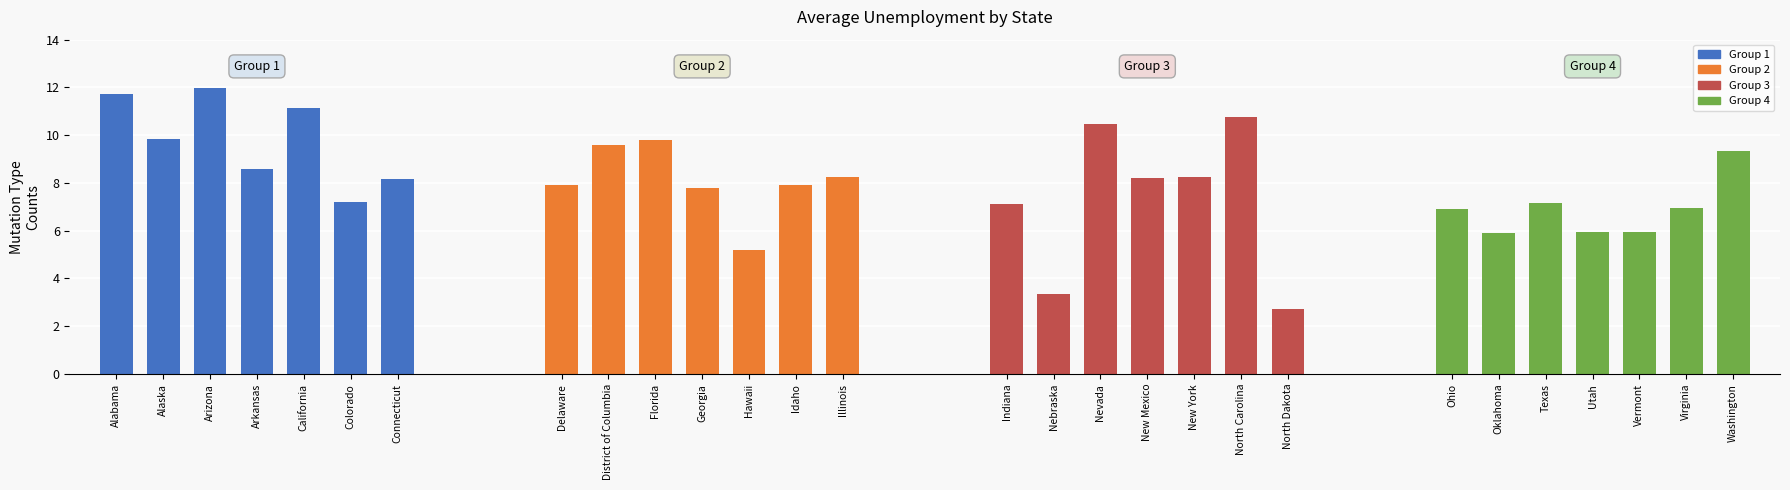

What is the value of the 17th bar from the left?

10.5